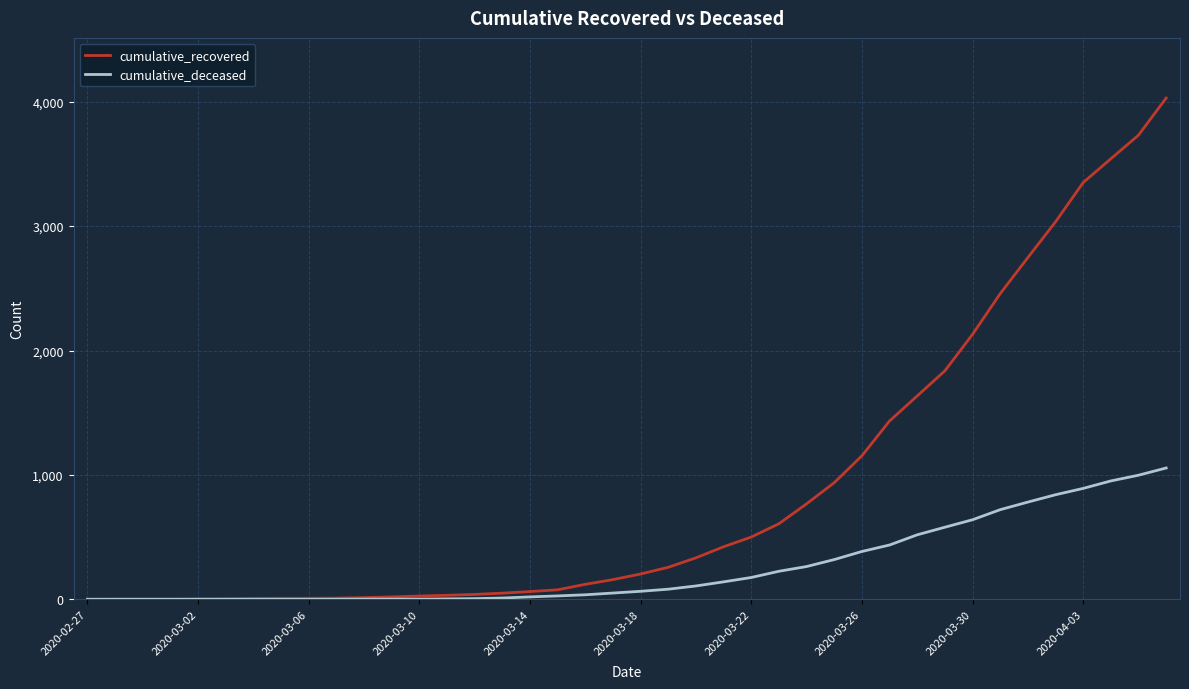

Which series has the largest total across all categories?

cumulative_recovered